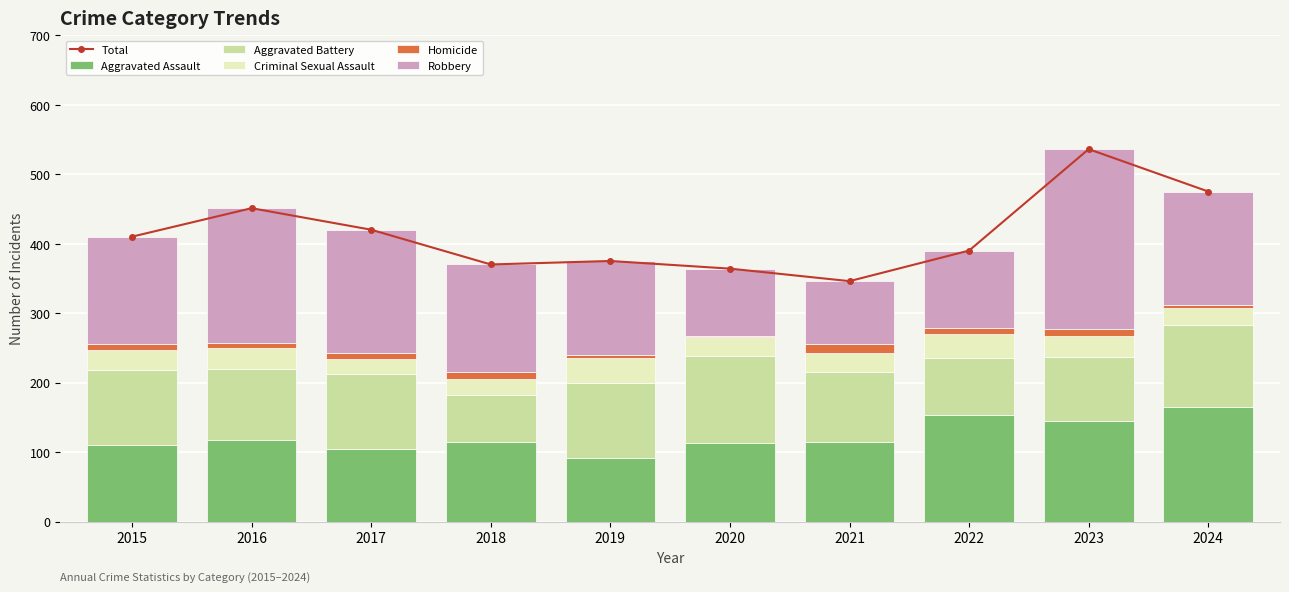

What is the maximum value for Aggravated Assault?

165